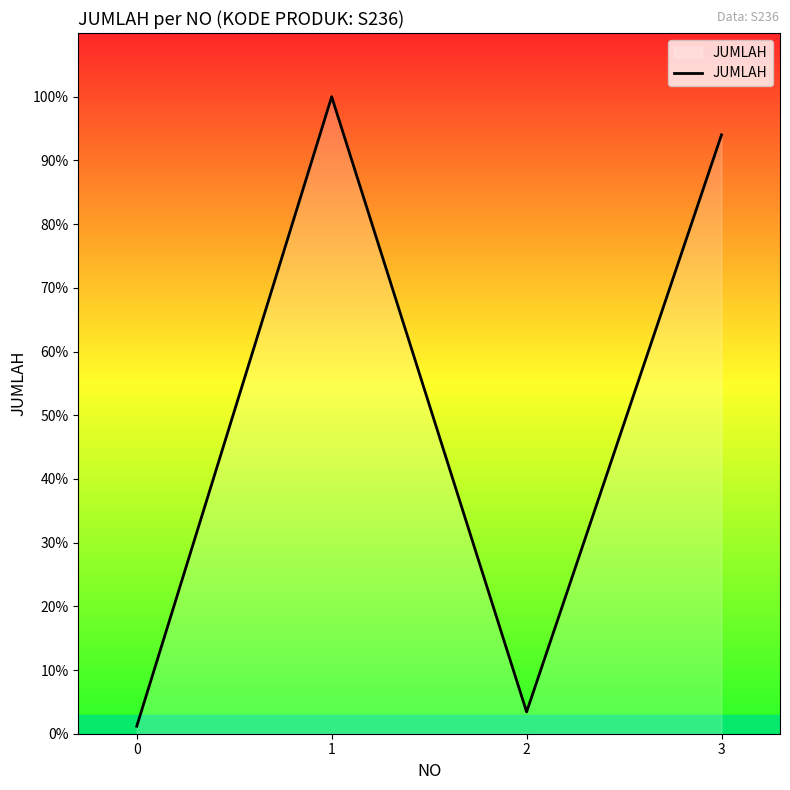

Reading left to right, what are all the values shown in this chart?

0=100	1=8509	2=291	3=8000